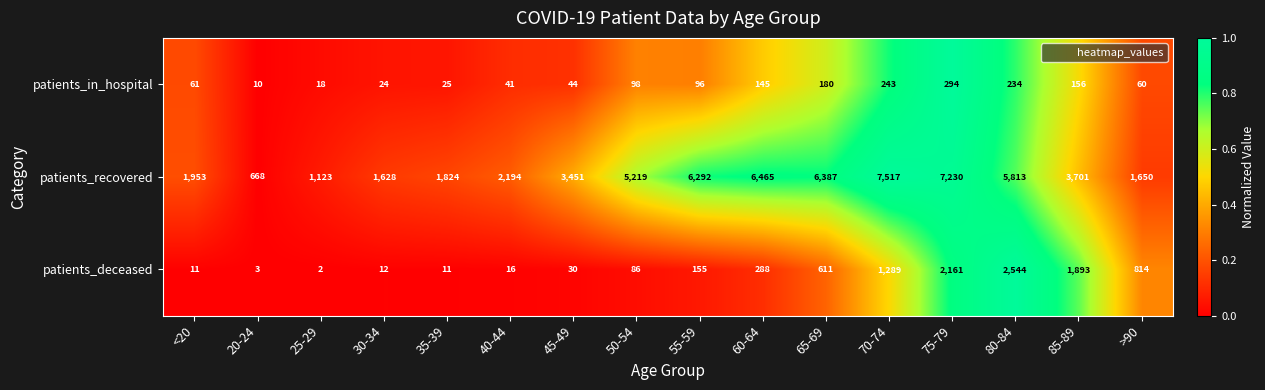

The patients_deceased series shows 1 at 25-29. True or false?

False